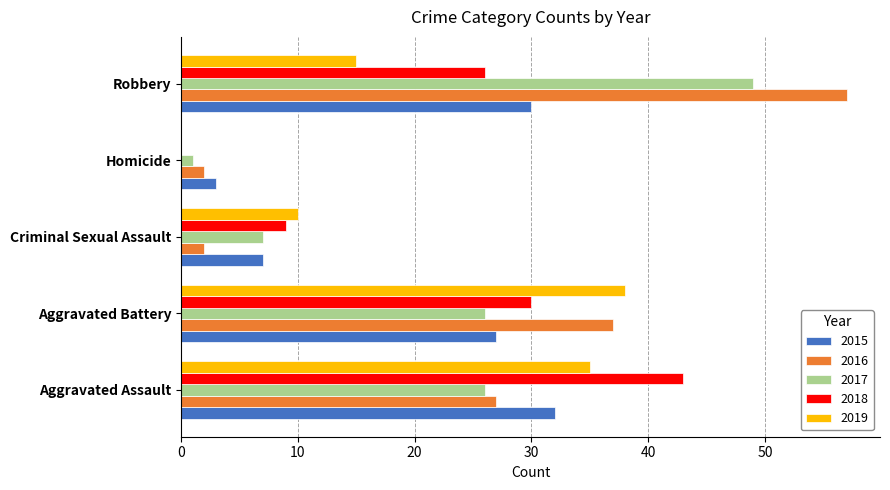

Which series changed the most between Aggravated Assault and Homicide?

2018